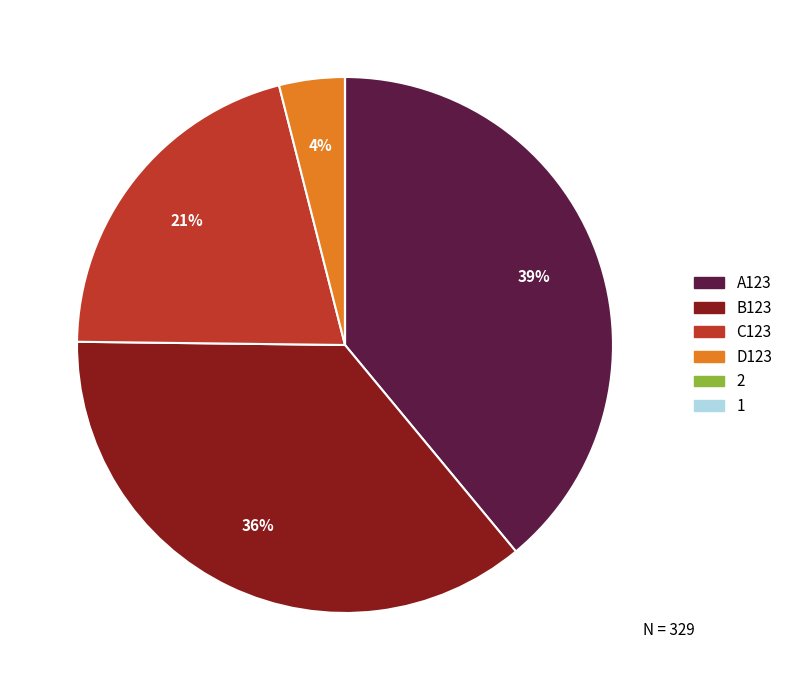

Does any single category account for the majority?

No